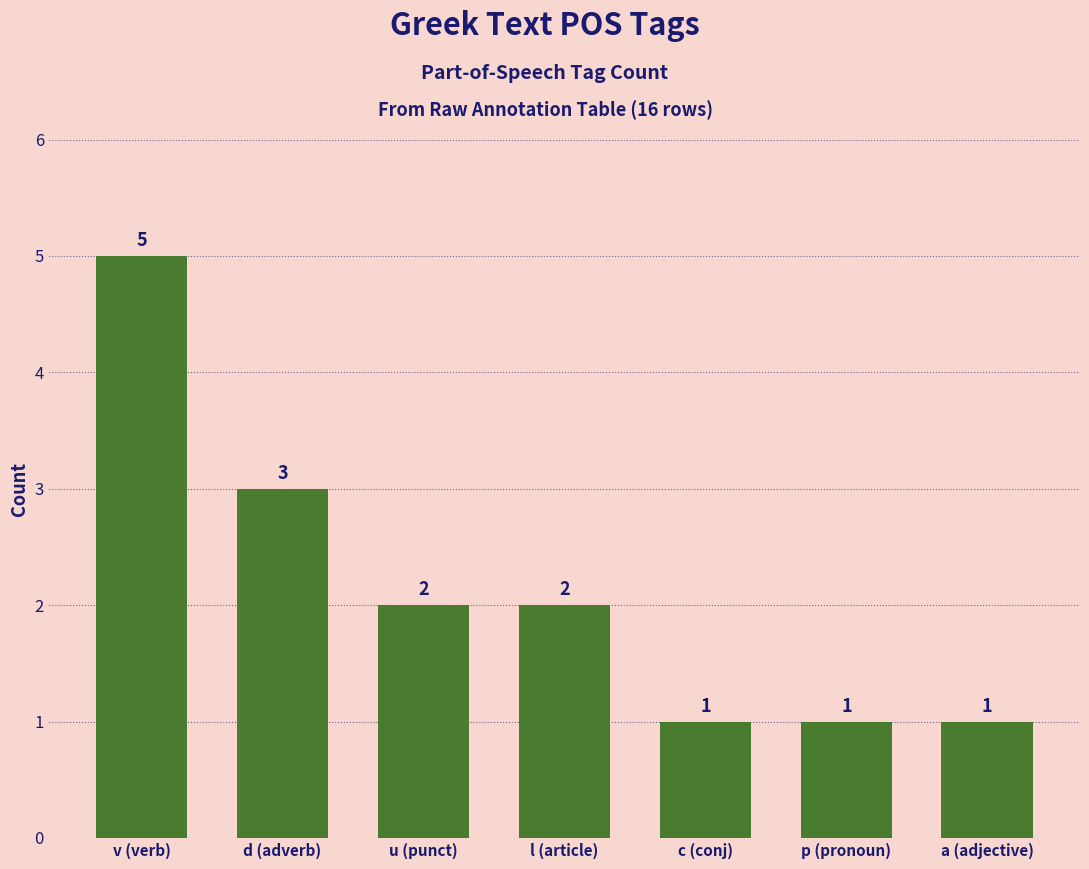

What is the value of the 3rd bar from the left?

2